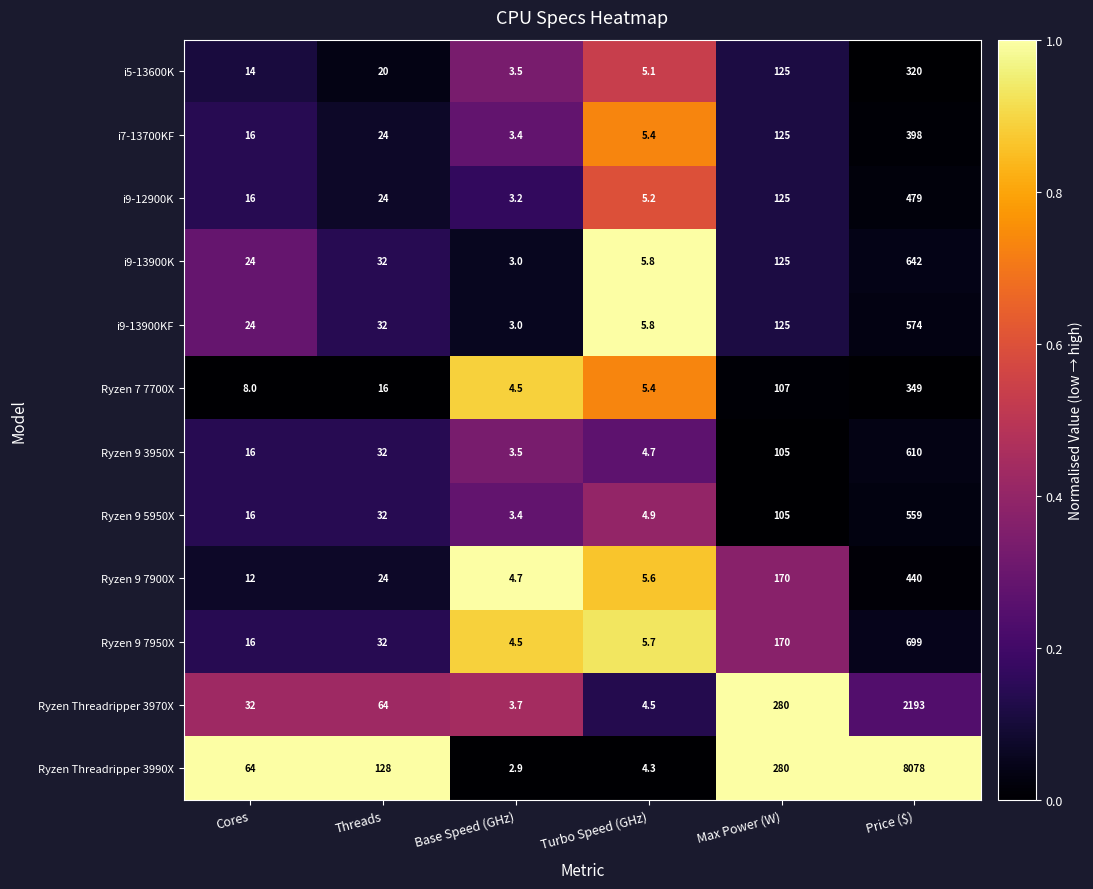

Count the number of categories in the chart.

6